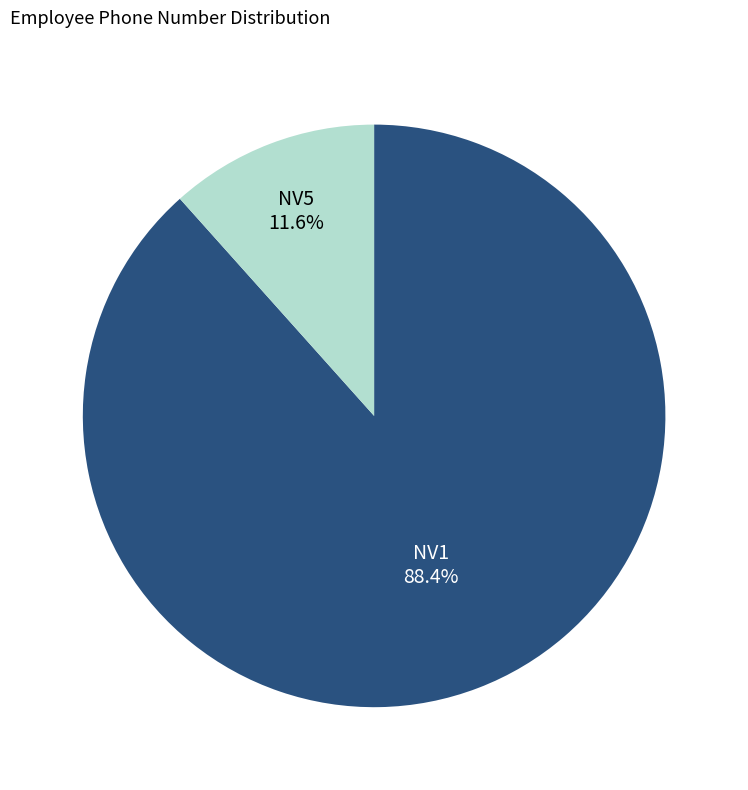

What is the ratio of the value at NV1 to the value at NV5?

7.6